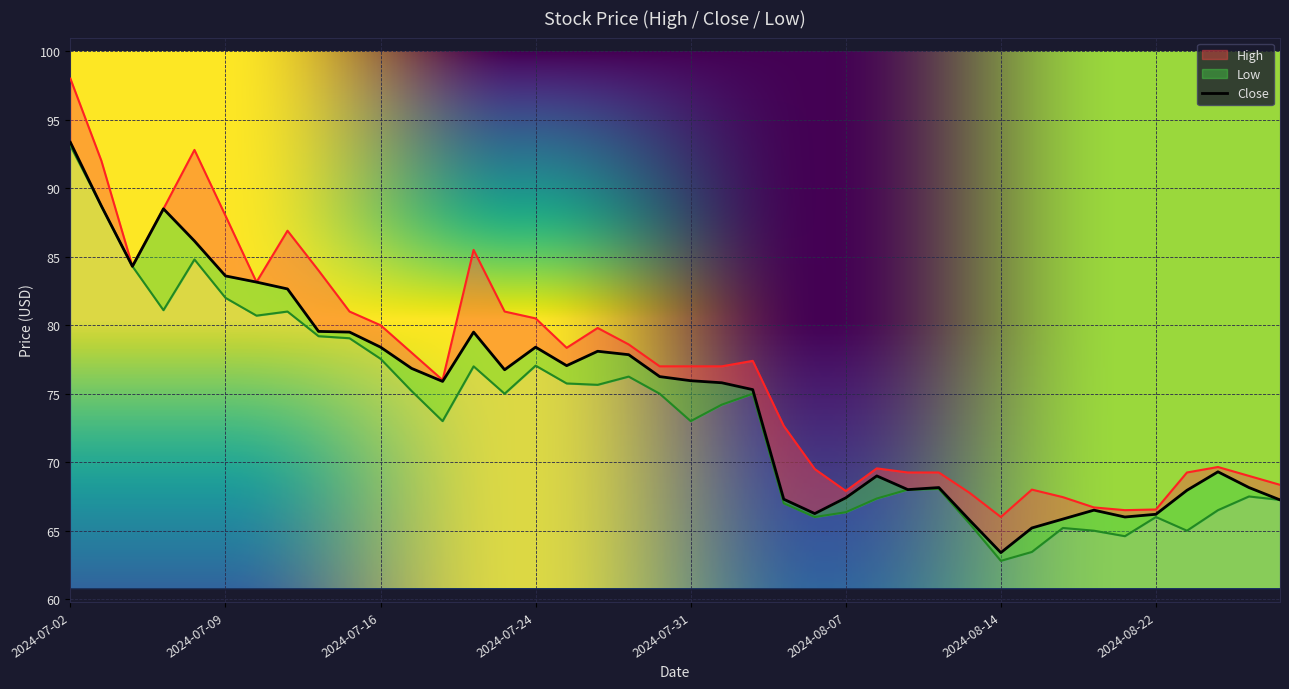

Is this an area chart (filled region under the line)?

No